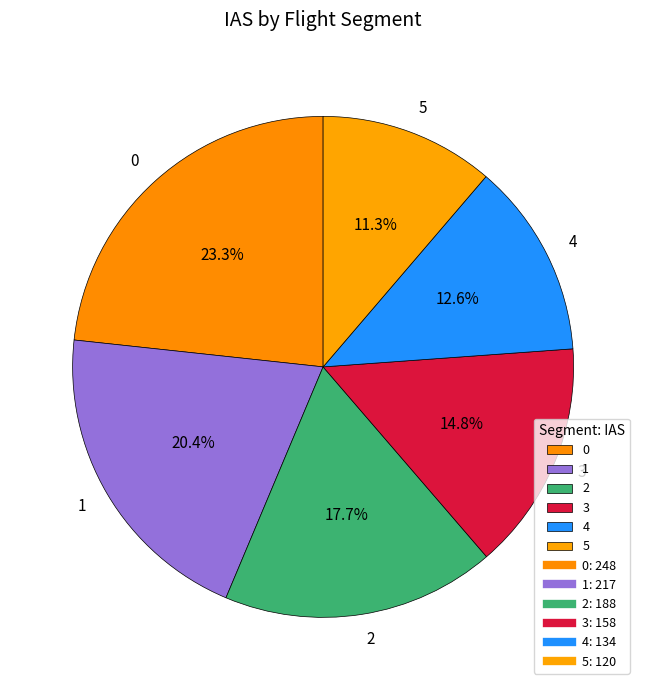

What is the ratio of the value at 5 to the value at 2?

0.6